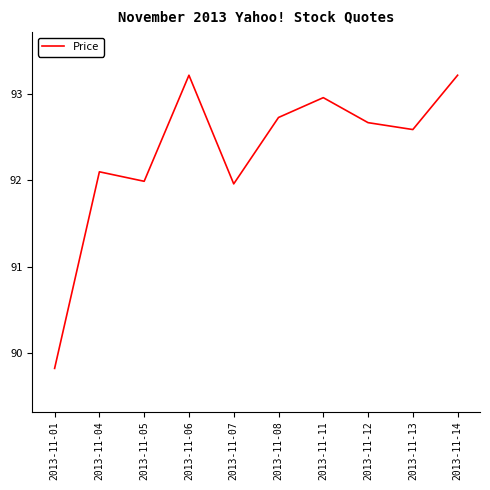

What is the difference between the second highest and second lowest values?

1.3